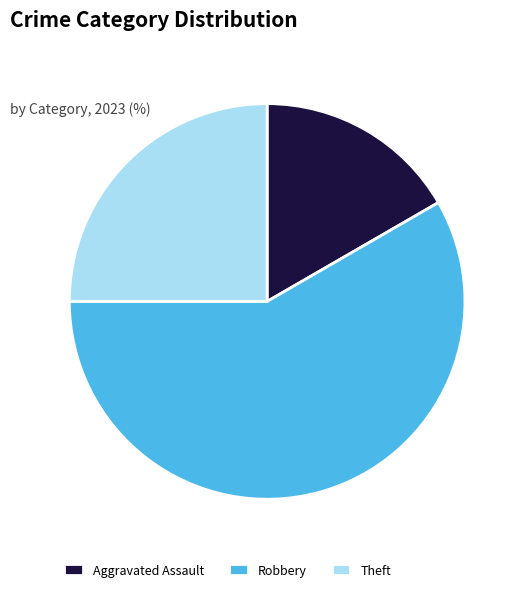

Is Robbery the majority of the pie?

Yes